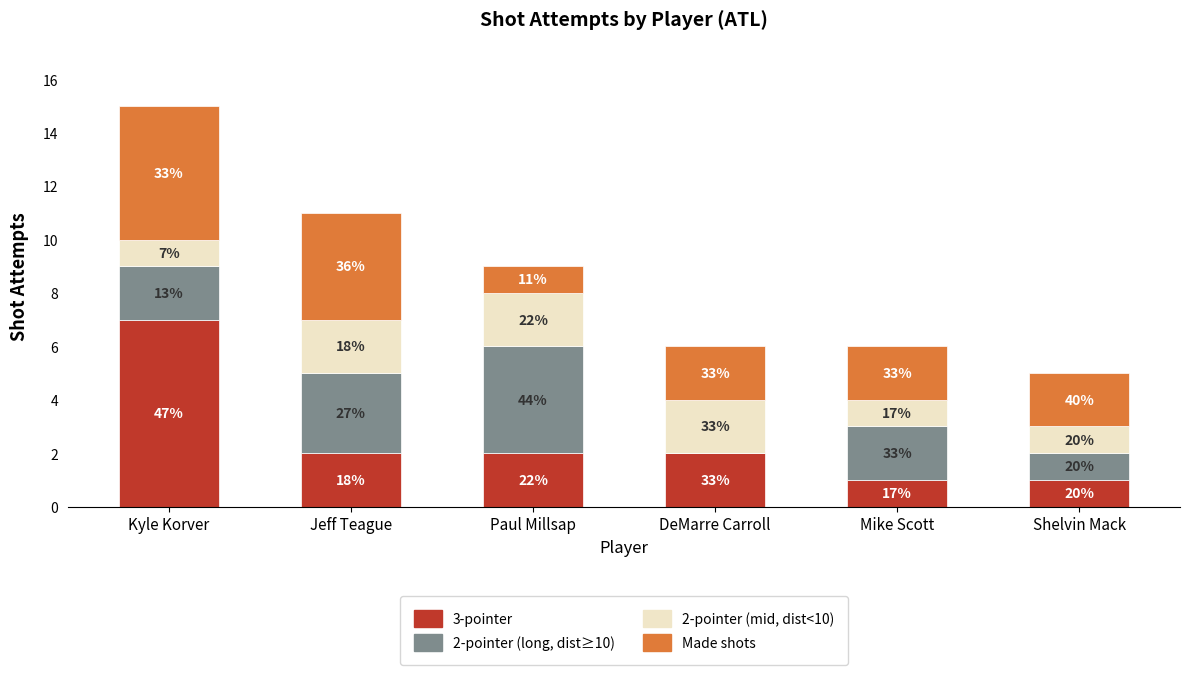

Are the bars horizontal?

No